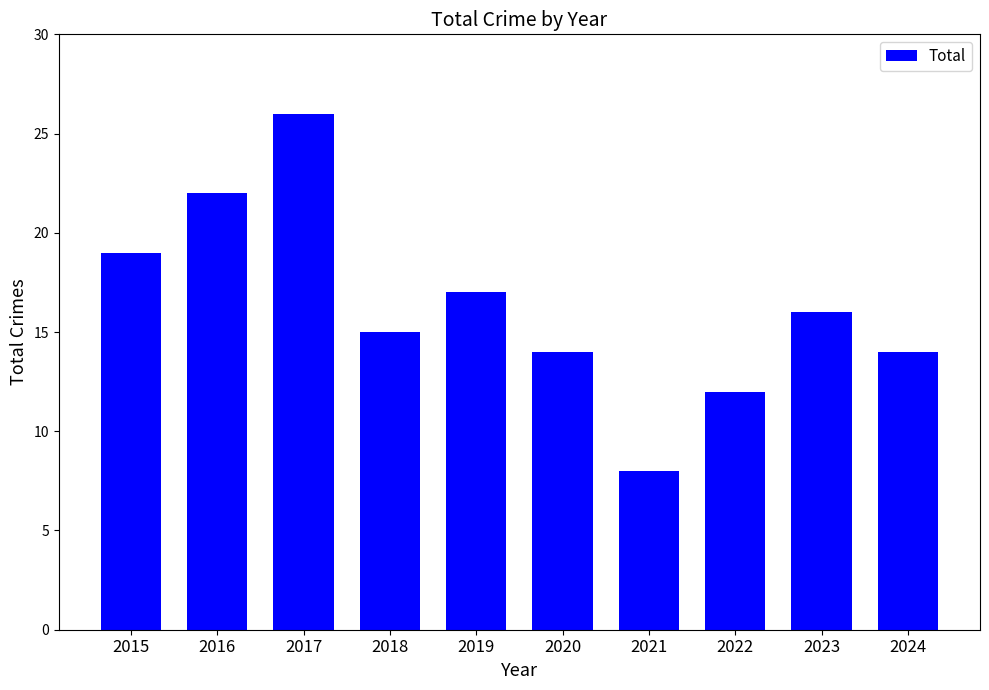

How many distinct data groups are displayed?

1